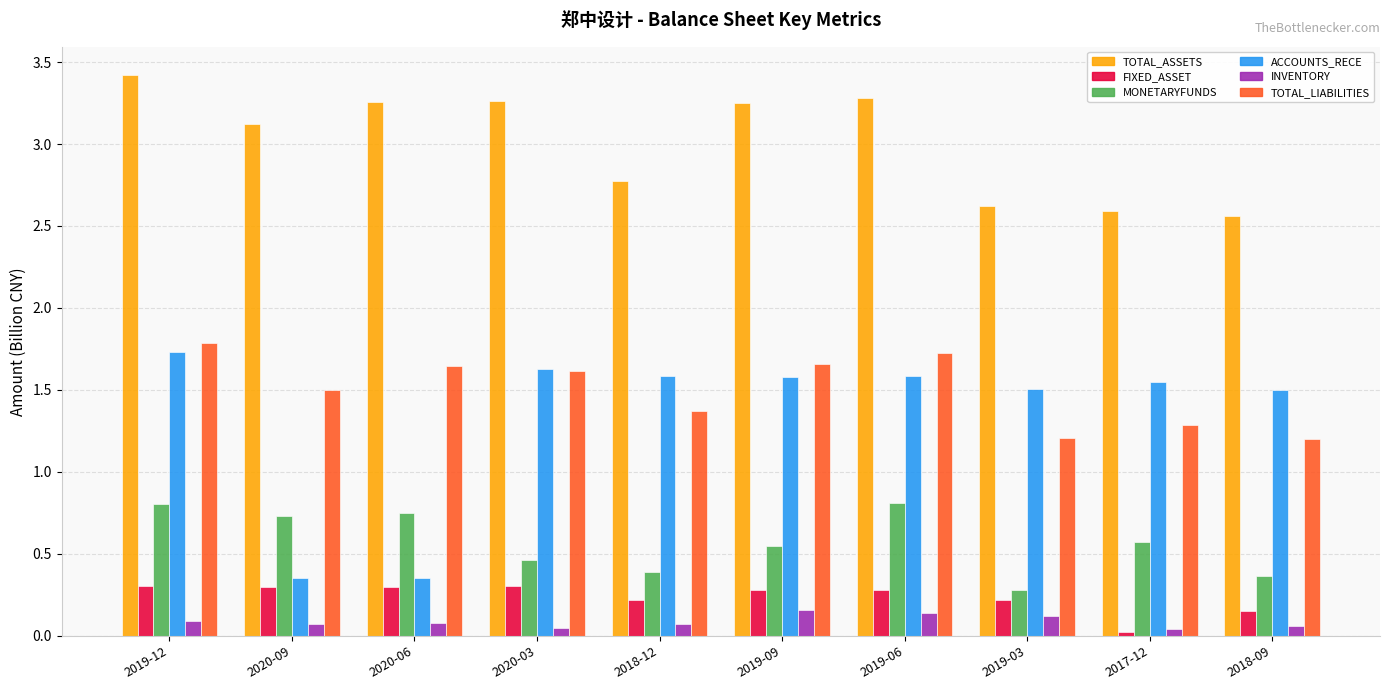

The TOTAL_ASSETS series shows 5.8 at 2019-06. True or false?

False